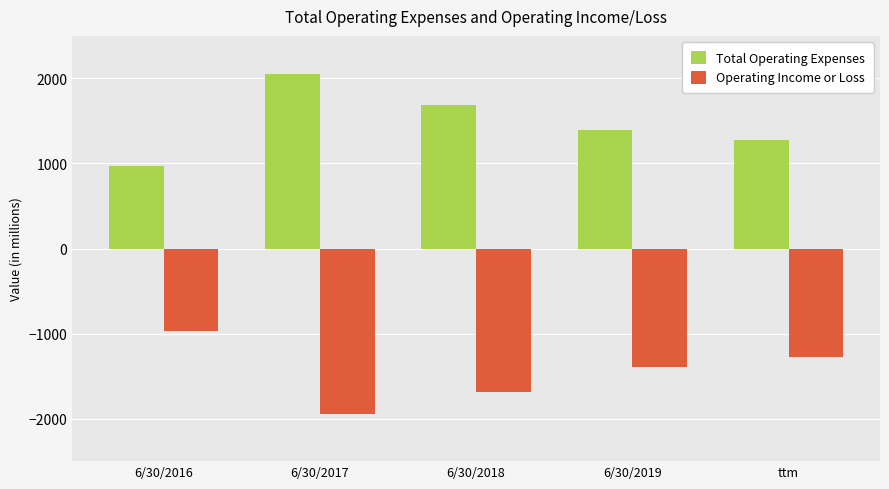

What is the value of the Total Operating Expenses bar at the 2nd from the left?

2047.0